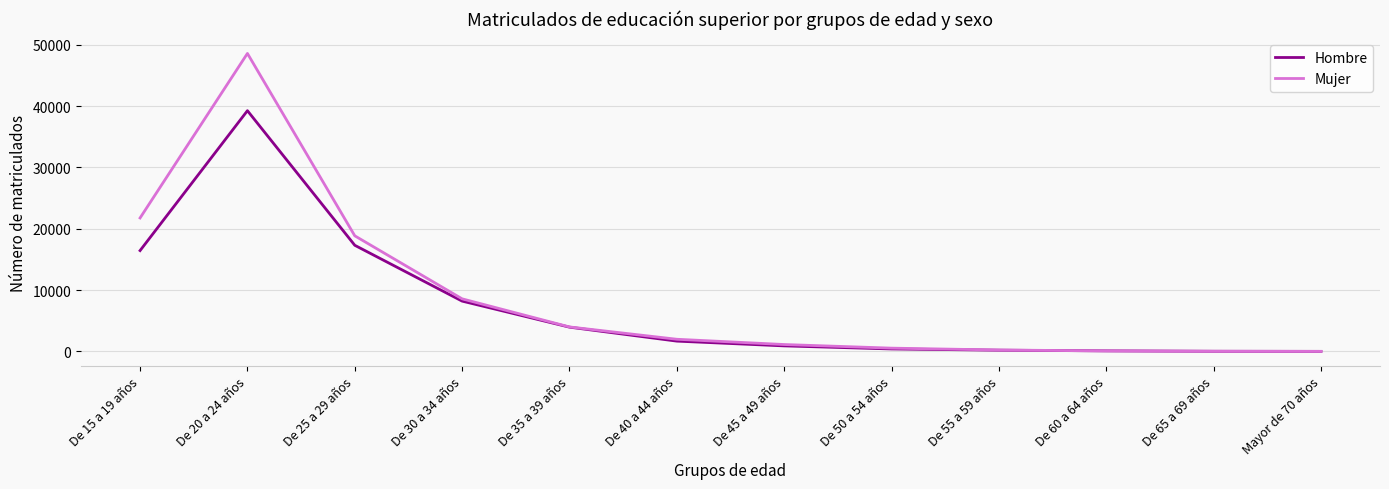

What is the average value of the Hombre series?

7380